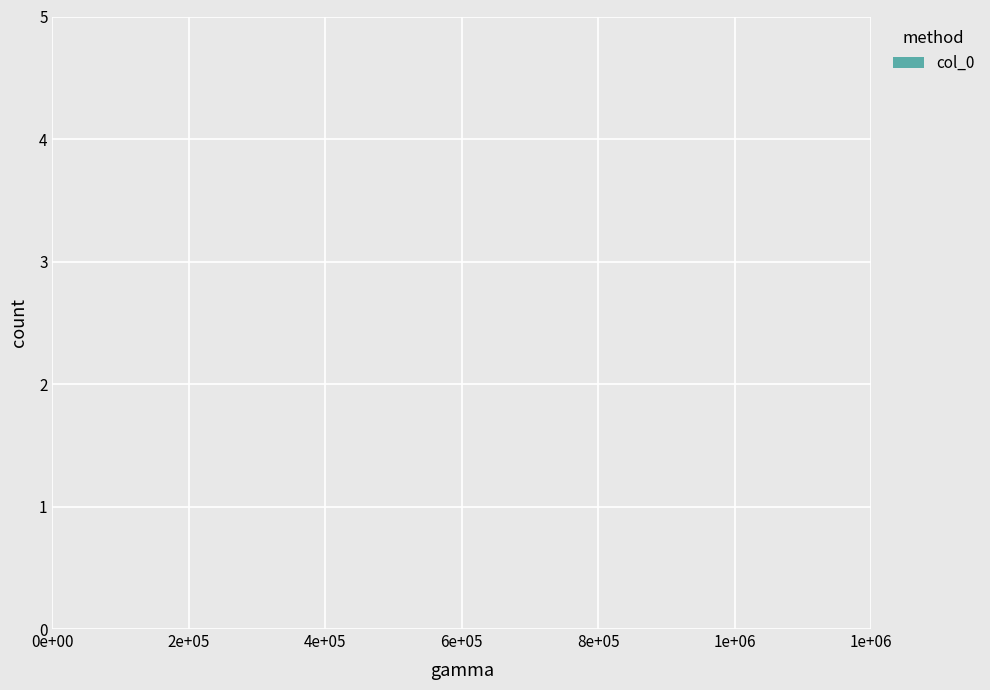

What position from the left is 4e+05?

3